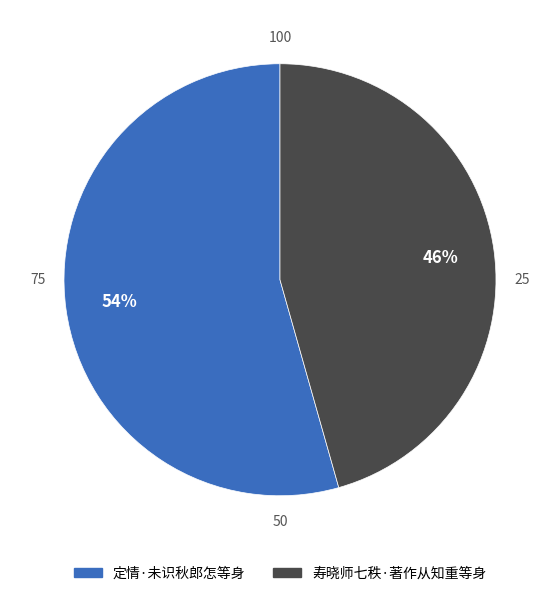

Count the number of slices in the pie.

2